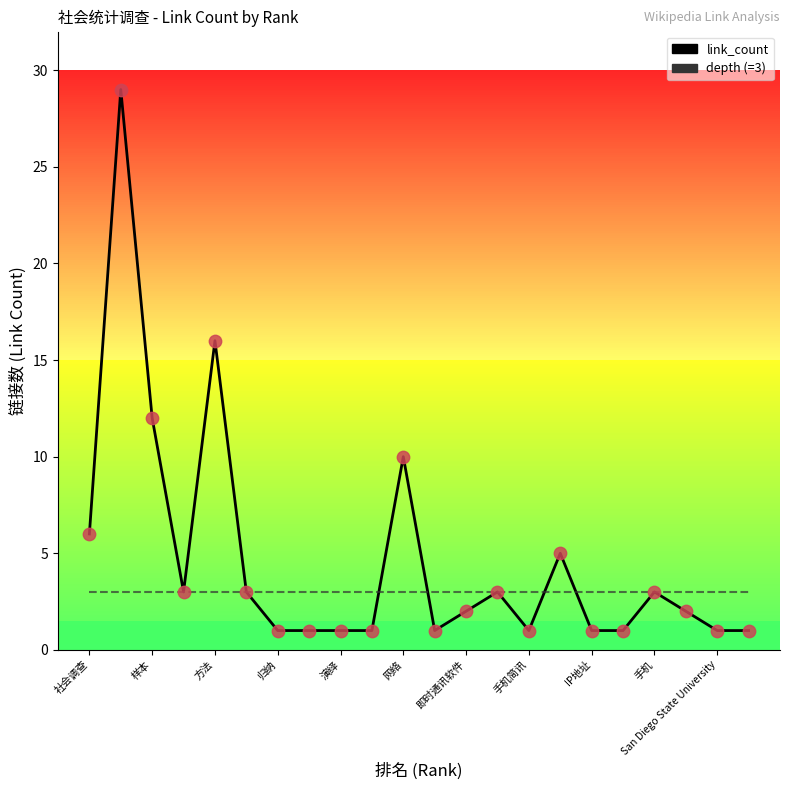

What is the maximum value shown in the chart?

29